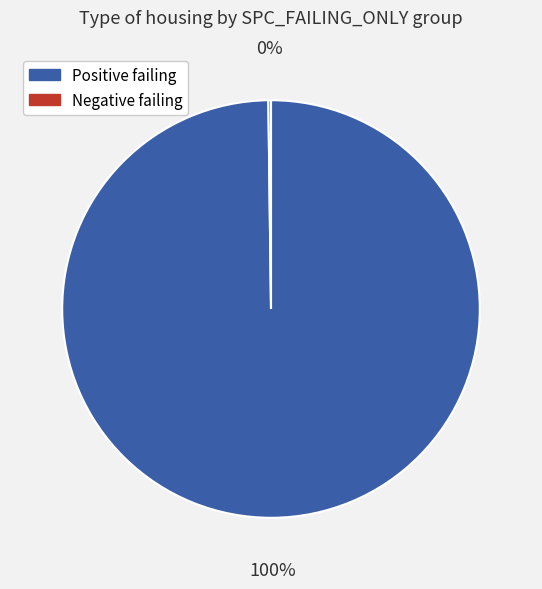

Does any single category account for the majority?

Yes